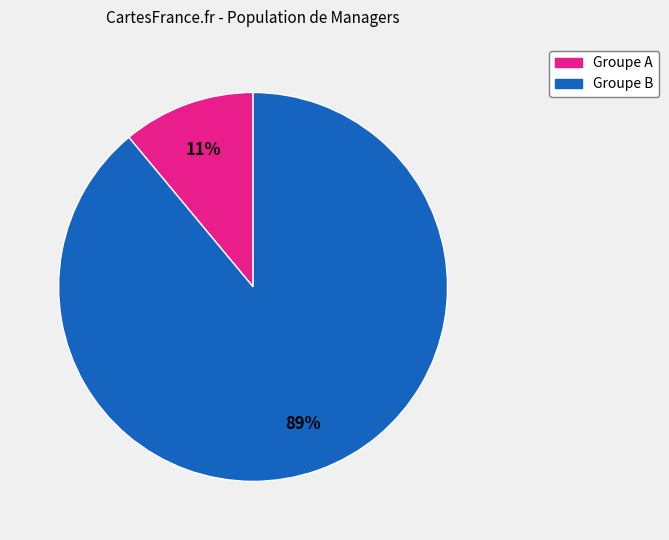

To the nearest percent, what is the average slice percentage?

50%